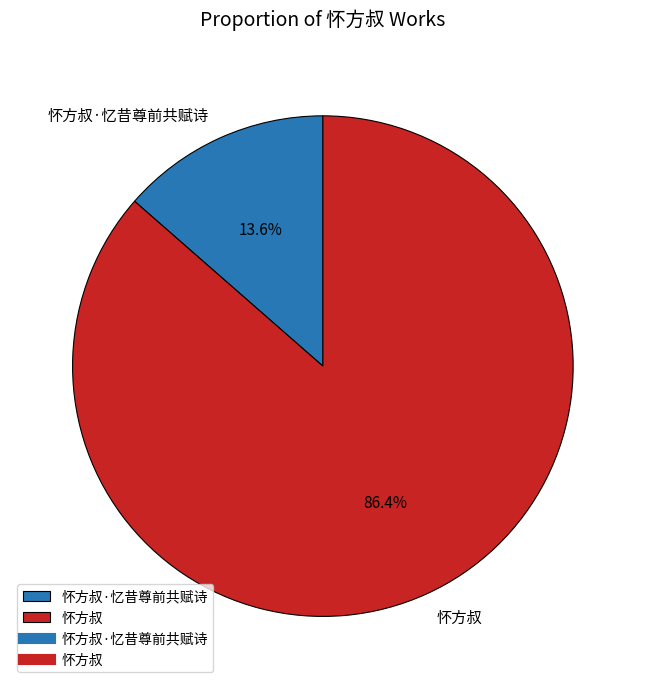

What portion of the pie excludes 怀方叔·忆昔尊前共赋诗?

86.4%